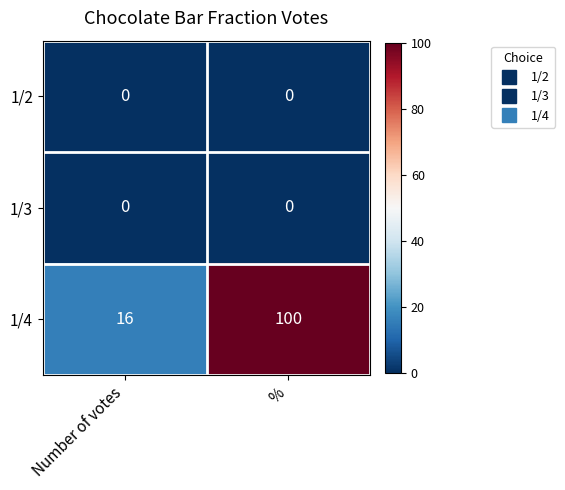

What is the difference between the highest and lowest values at Number of votes?

16